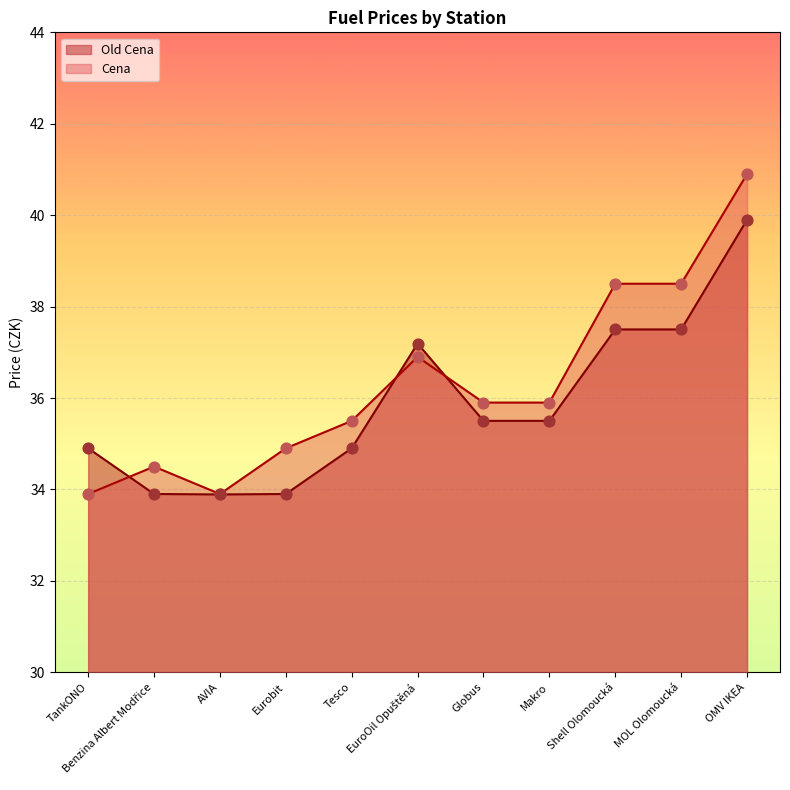

What are all the series names shown in the legend?

Old Cena, Cena